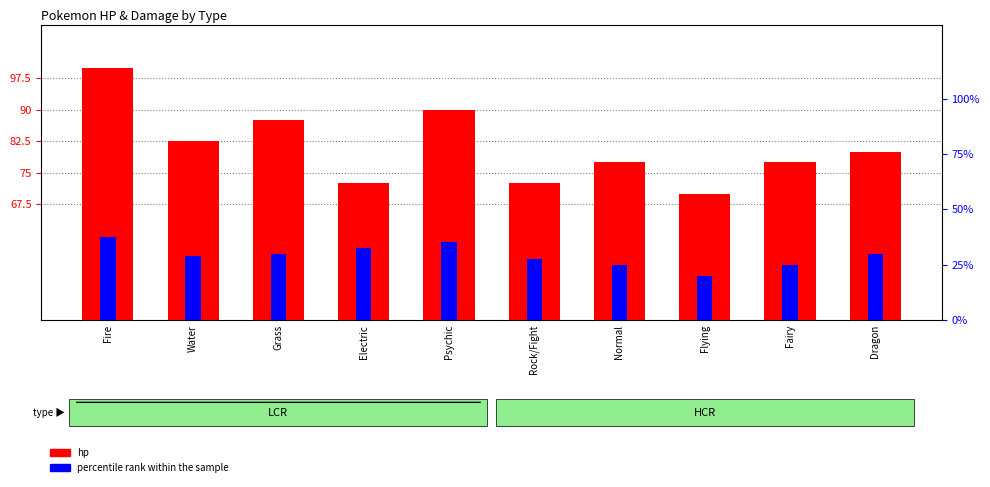

At which label is percentile rank within the sample closest to 28?

Rock/Fight